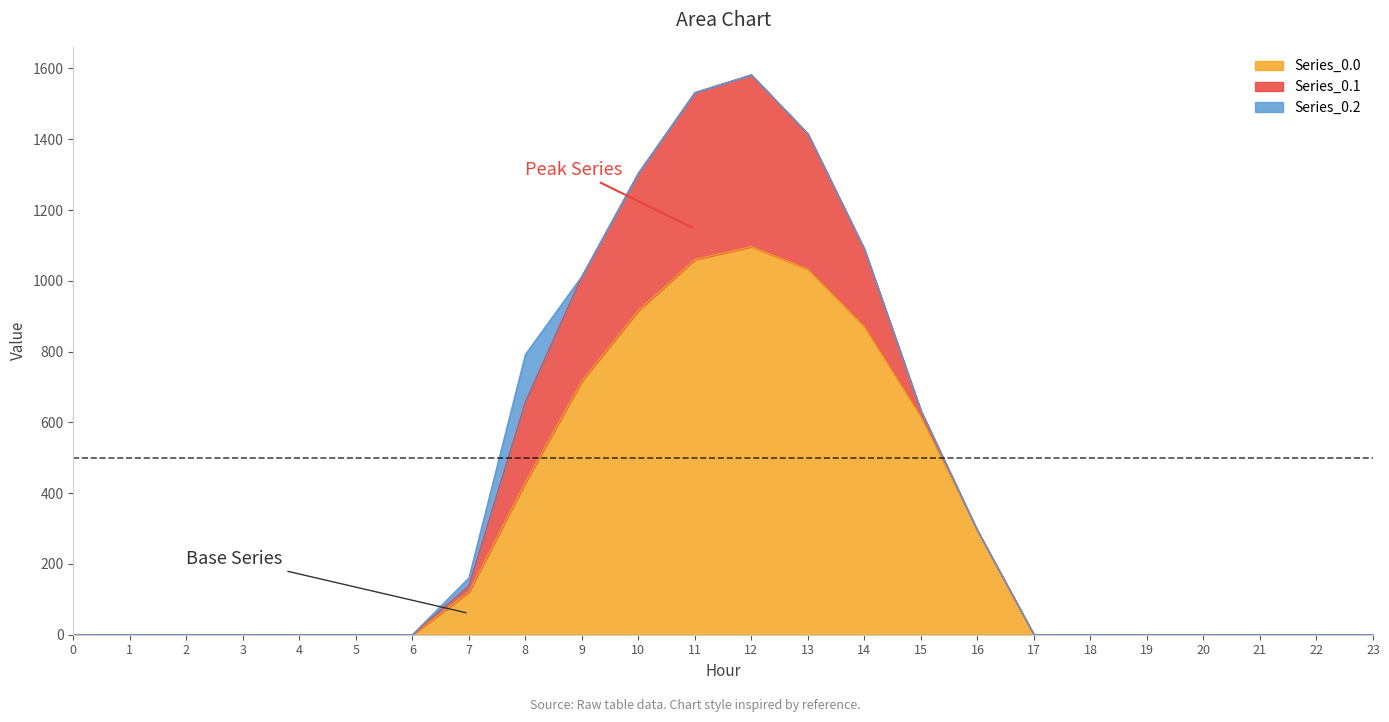

Reading left to right, list all the values displayed in this chart.

Series_0.0: 0=0.0	1=0.0	2=0.0	3=0.0	4=0.0	5=0.0	6=0.0	7=120.6	8=430.3	9=716.9	10=916.2	11=1060.3	12=1096.7	13=1032.9	14=870.6	15=615.9	16=294.5	17=0.0	18=0.0	19=0.0	20=0.0	21=0.0	22=0.0	23=0.0
Series_0.1: 0=0.0	1=0.0	2=0.0	3=0.0	4=0.0	5=0.0	6=0.0	7=17.7	8=227.5	9=295.9	10=388.1	11=471.7	12=485.4	13=382.7	14=219.2	15=17.3	16=0.0	17=0.0	18=0.0	19=0.0	20=0.0	21=0.0	22=0.0	23=0.0
Series_0.2: 0=0.0	1=0.0	2=0.0	3=0.0	4=0.0	5=0.0	6=0.0	7=22.3	8=134.2	9=0.0	10=0.0	11=0.0	12=0.0	13=0.0	14=0.0	15=0.0	16=0.0	17=0.0	18=0.0	19=0.0	20=0.0	21=0.0	22=0.0	23=0.0